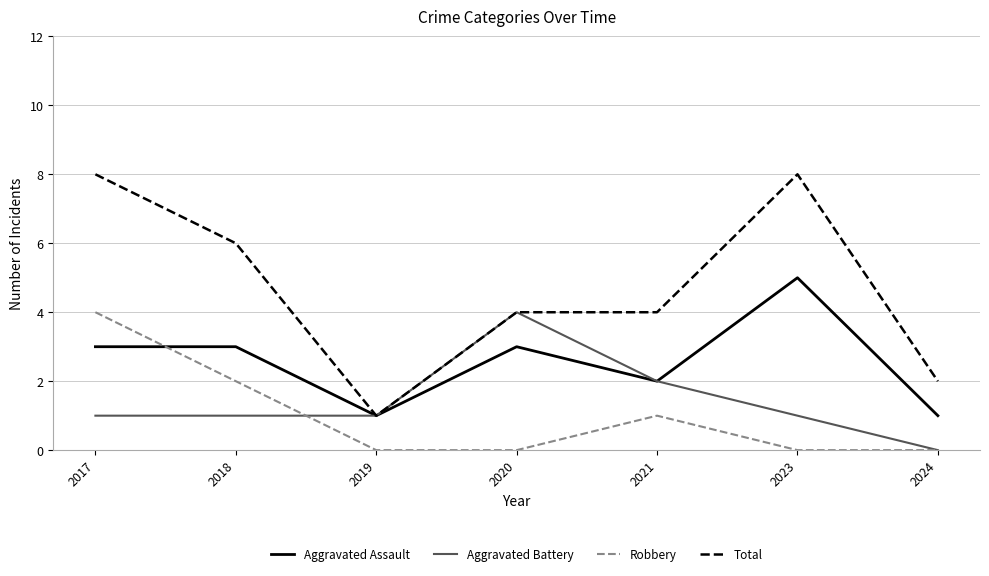

True or false: Robbery and Total intersect in this chart.

False